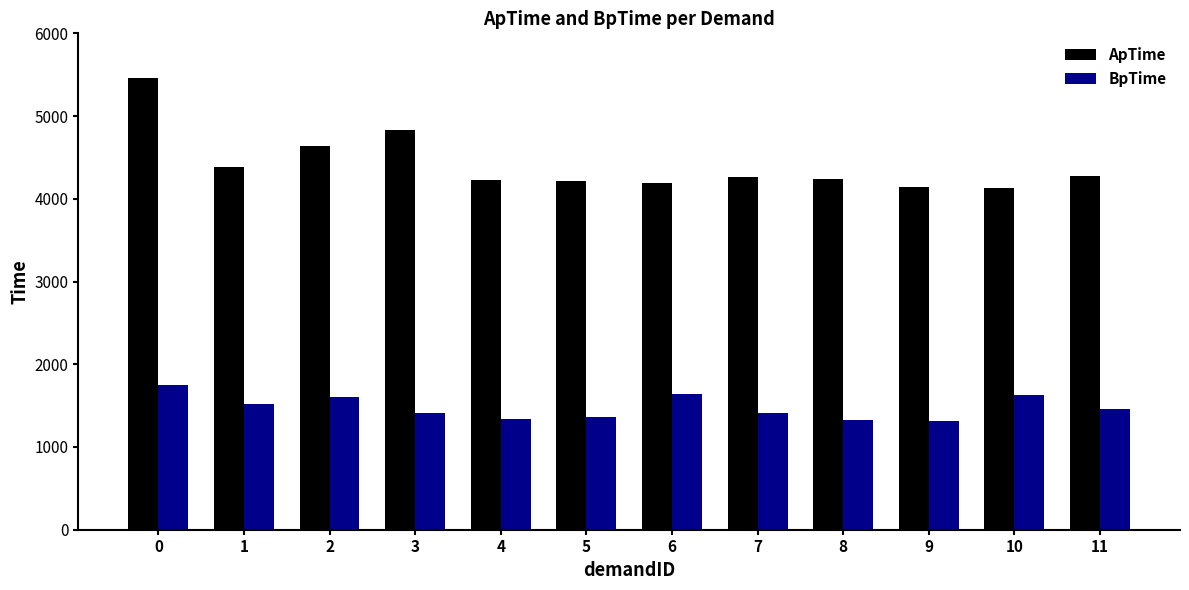

At how many categories does at least one series exceed 2761?

12